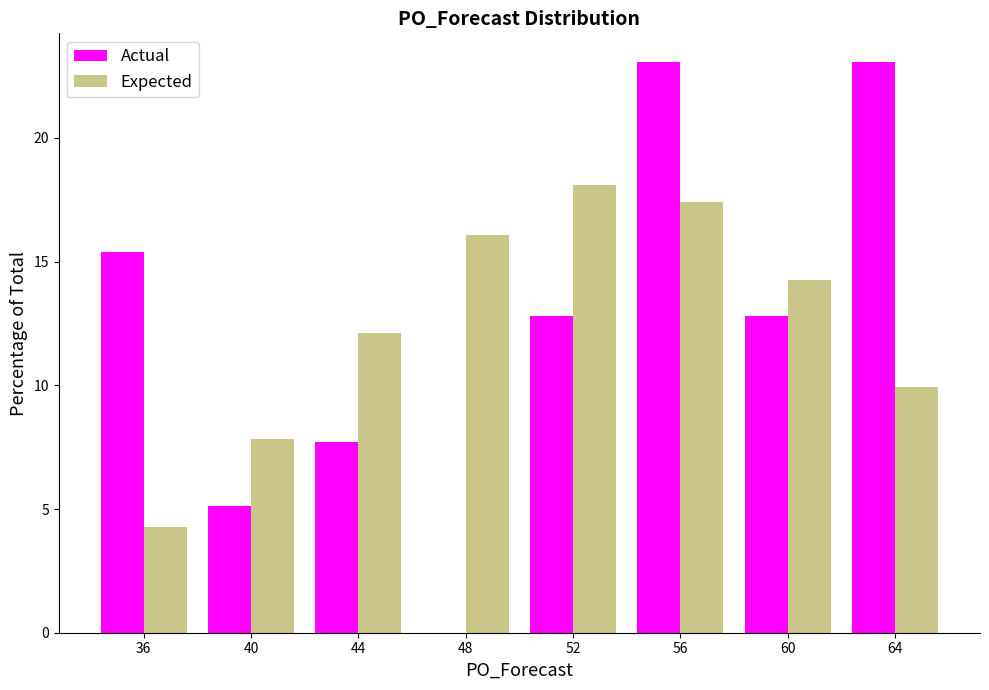

Reading left to right, list all the values displayed in this chart.

Actual: 36=15.4	40=5.1	44=7.7	48=0.0	52=12.8	56=23.1	60=12.8	64=23.1
Expected: 36=4.3	40=7.8	44=12.1	48=16.1	52=18.1	56=17.4	60=14.3	64=9.9